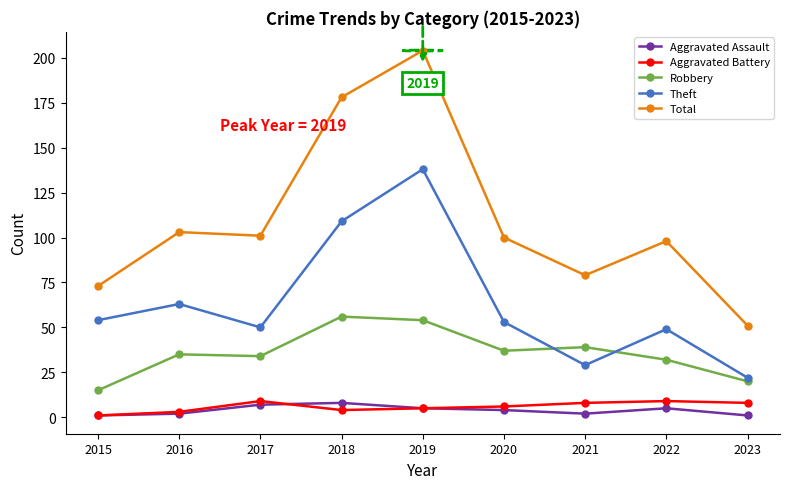

Reading left to right, transcribe all the data shown in this chart.

Aggravated Assault: 1	2	7	8	5	4	2	5	1
Aggravated Battery: 1	3	9	4	5	6	8	9	8
Robbery: 15	35	34	56	54	37	39	32	20
Theft: 54	63	50	109	138	53	29	49	22
Total: 73	103	101	178	204	100	79	98	51